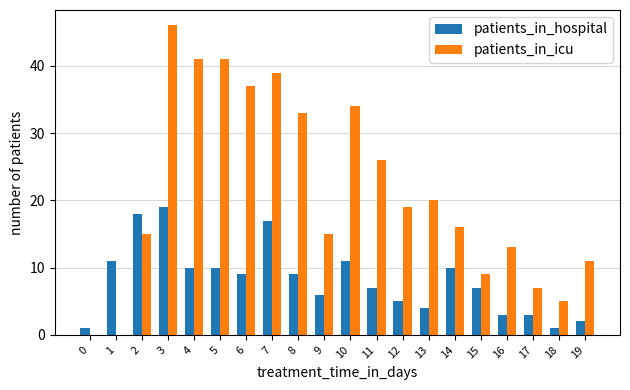

Reading right to left, extract all data points from this chart.

patients_in_hospital: 2	1	3	3	7	10	4	5	7	11	6	9	17	9	10	10	19	18	11	1
patients_in_icu: 11	5	7	13	9	16	20	19	26	34	15	33	39	37	41	41	46	15	0	0